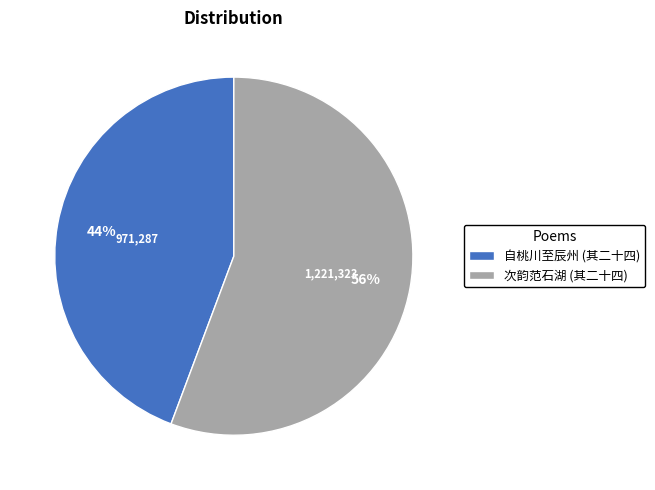

The 自桃川至辰州 (其二十四) slice represents 44% of the pie. True or false?

True